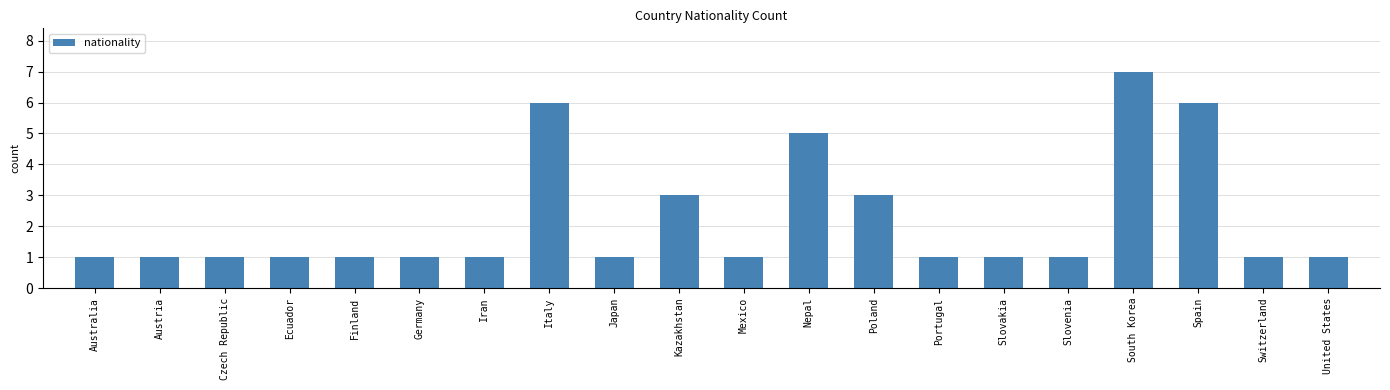

What value does the data have at Italy?

6